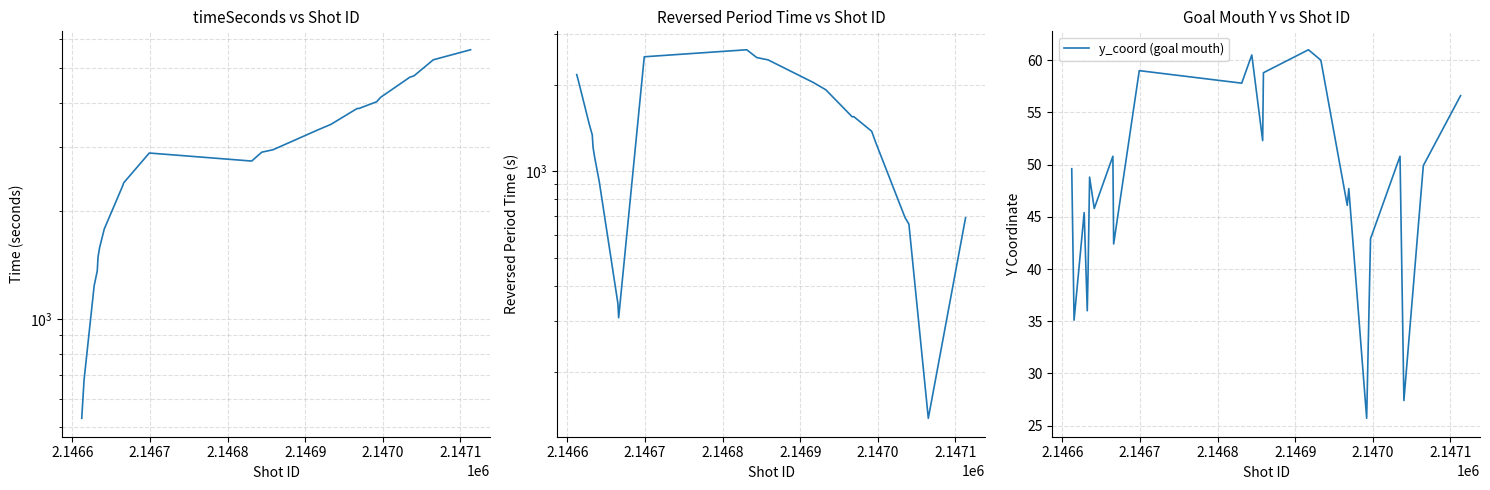

List the series in order of their peak value, lowest first.

y_coord (goal mouth), reversedPeriodTimeSeconds, timeSeconds